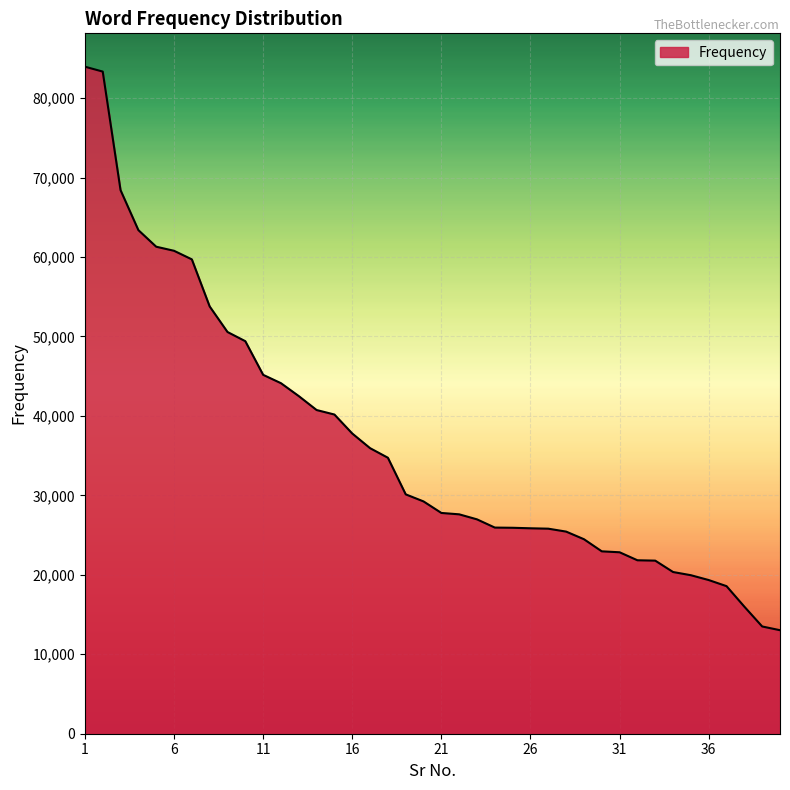

What is the difference between the maximum and minimum values?

70921